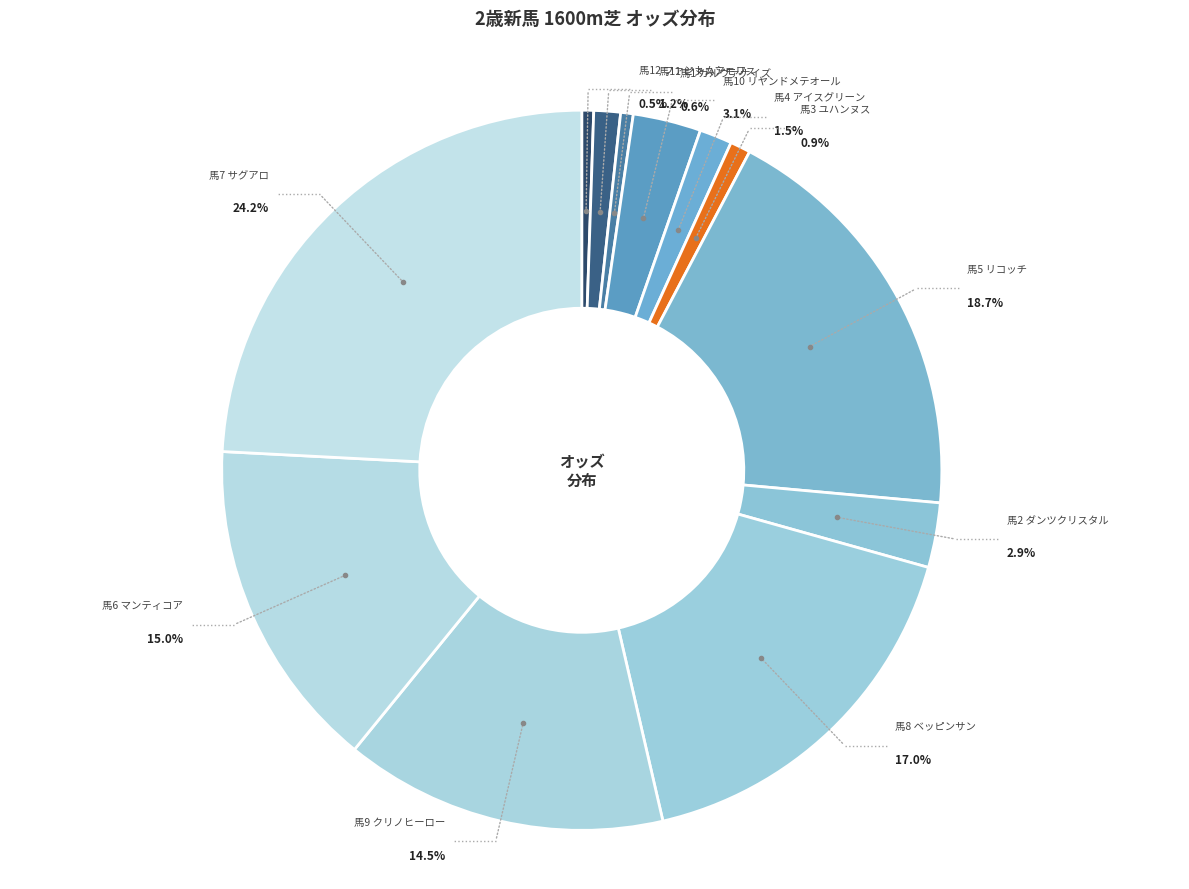

Rank the categories by value from lowest to highest.

ファントムシーフ, ガルヴァナイズ, ユハンヌス, ピヌスアモリス, アイスグリーン, ダンツクリスタル, リヤンドメテオール, クリノヒーロー, マンティコア, ベッピンサン, リコッチ, サグアロ